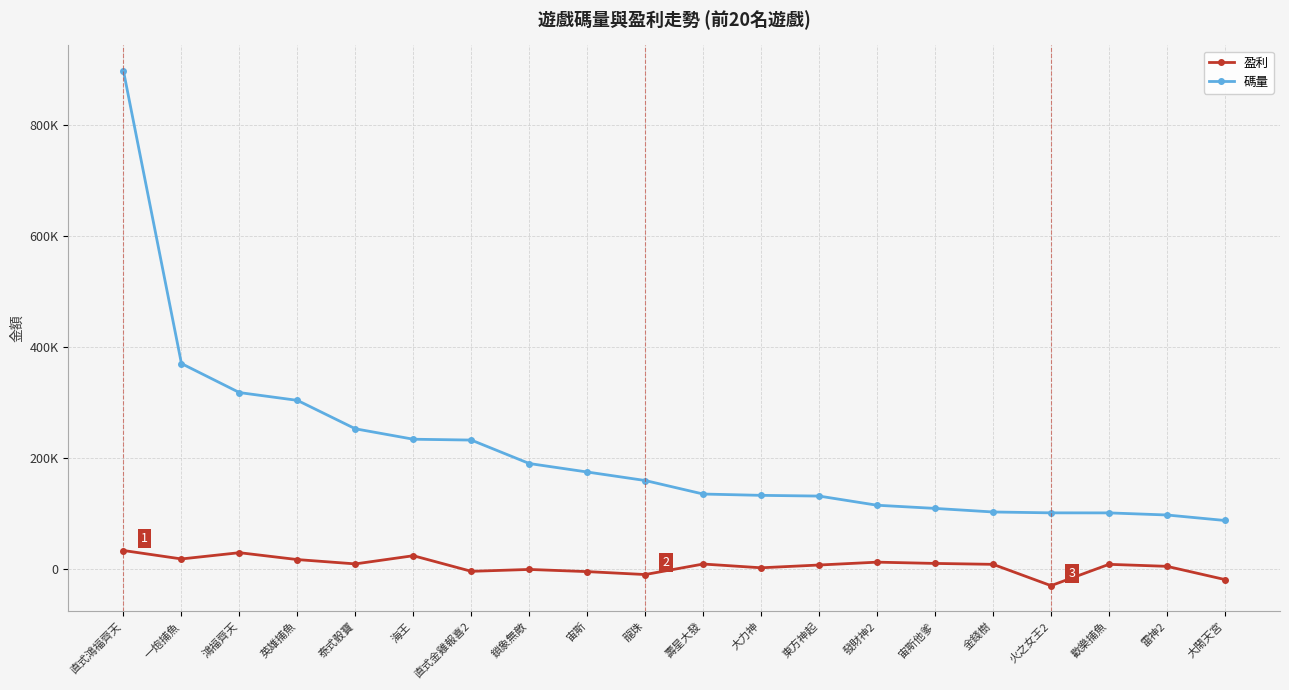

Where does the 碼量 series first go above 159193?

直式鴻福齊天